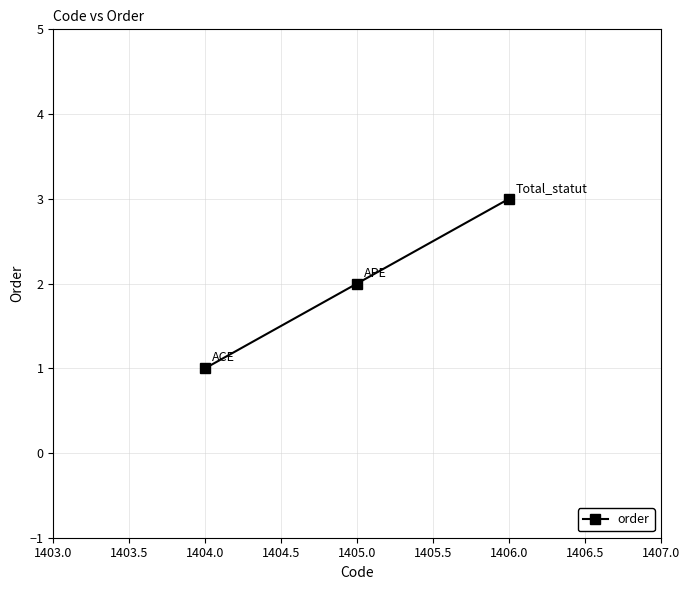

Count the number of categories in the chart.

3